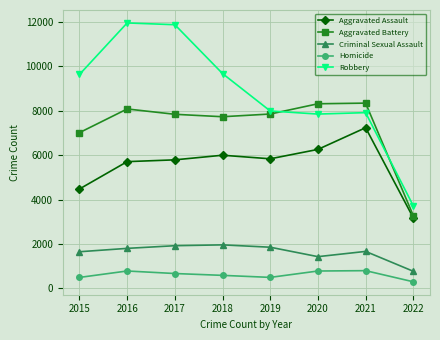

Is this an area chart (filled region under the line)?

No